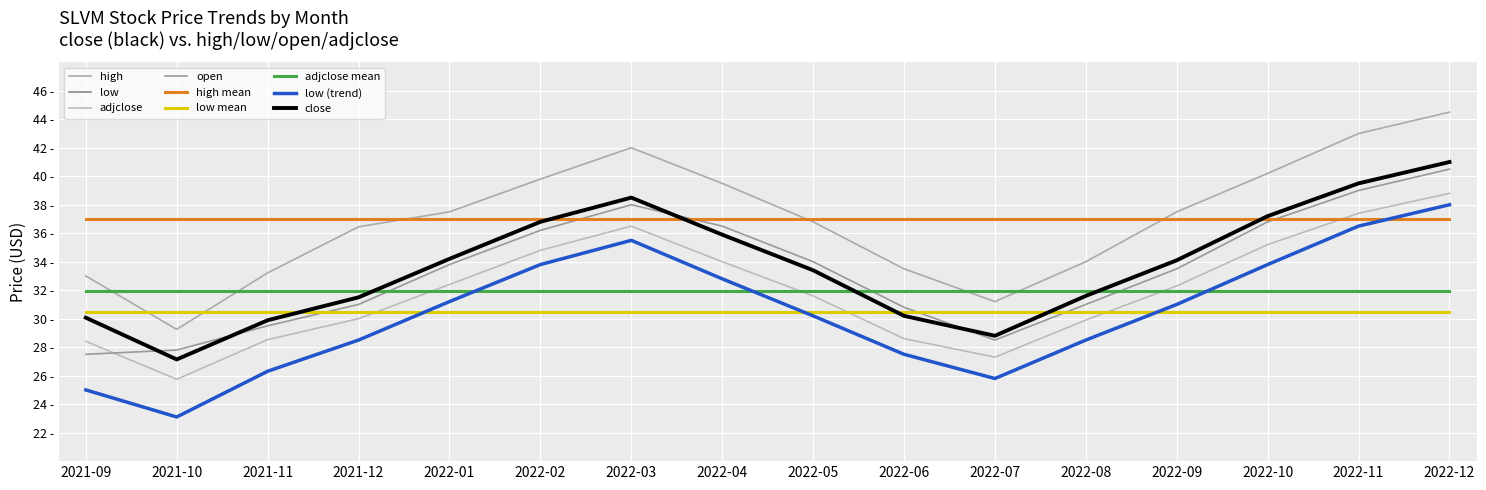

Is this an area chart (filled region under the line)?

No